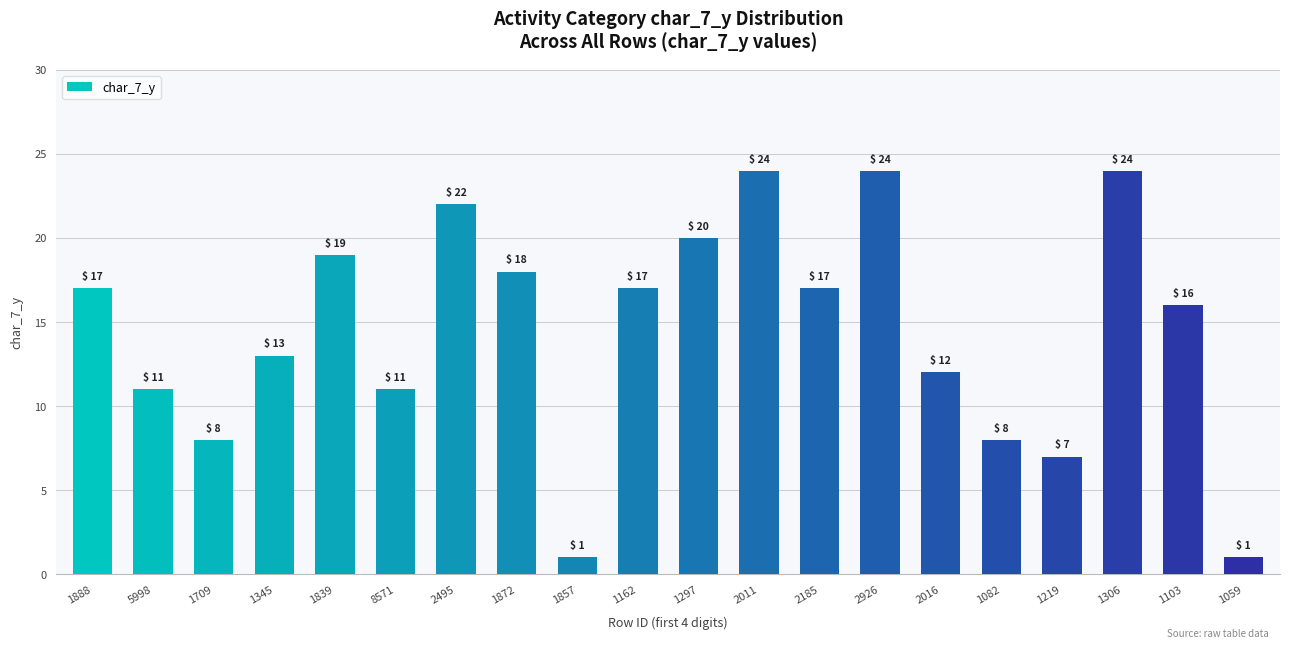

Reading left to right, transcribe all the data shown in this chart.

17	11	8	13	19	11	22	18	1	17	20	24	17	24	12	8	7	24	16	1